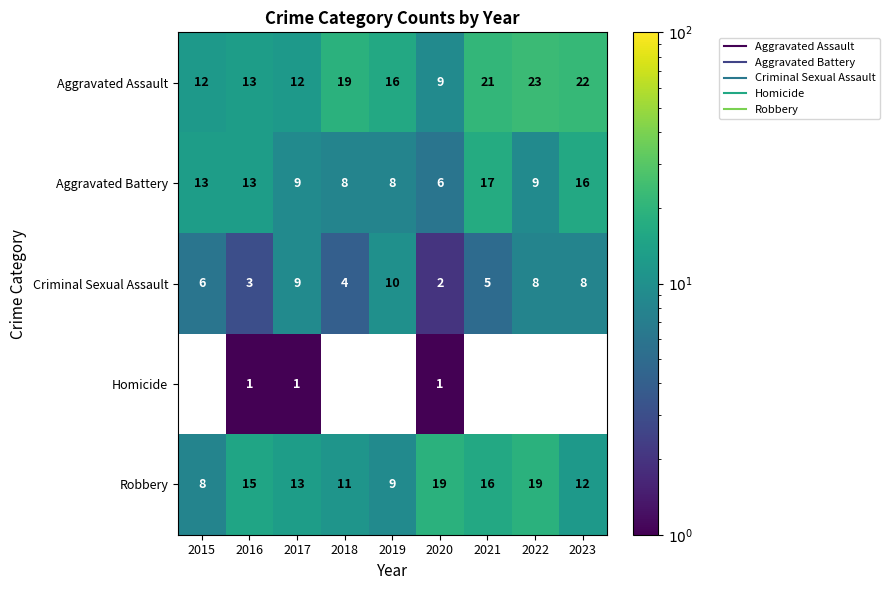

What is the total value across all series at 2022?

59